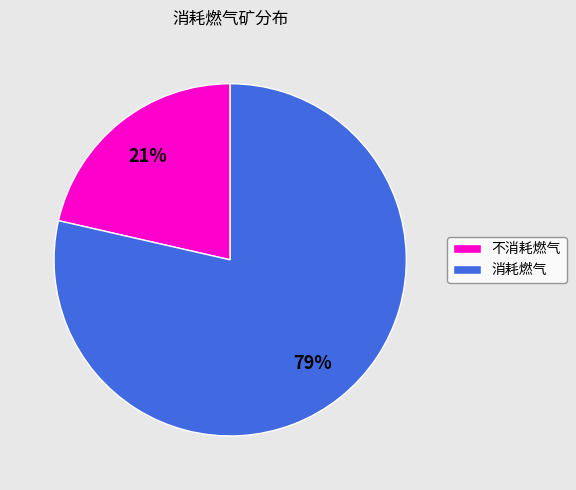

Does 消耗燃气 represent more than half of the total?

Yes